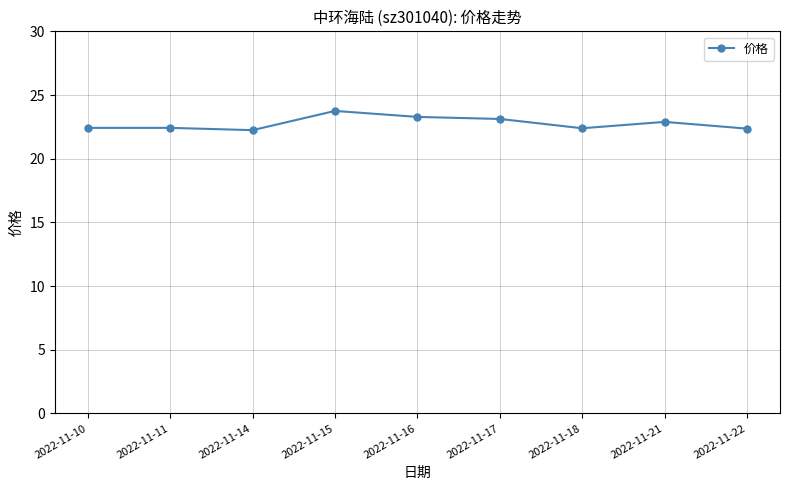

What is the change in value from 2022-11-10 to 2022-11-17?

+0.7